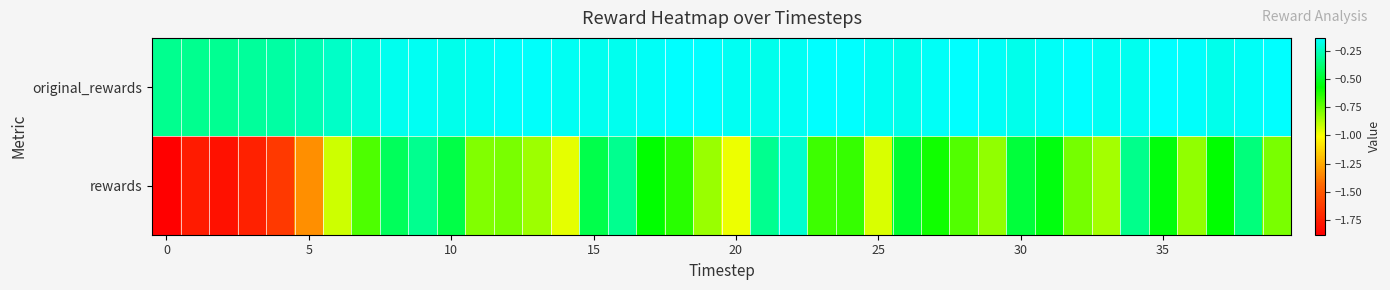

Count the number of data series in this chart.

2